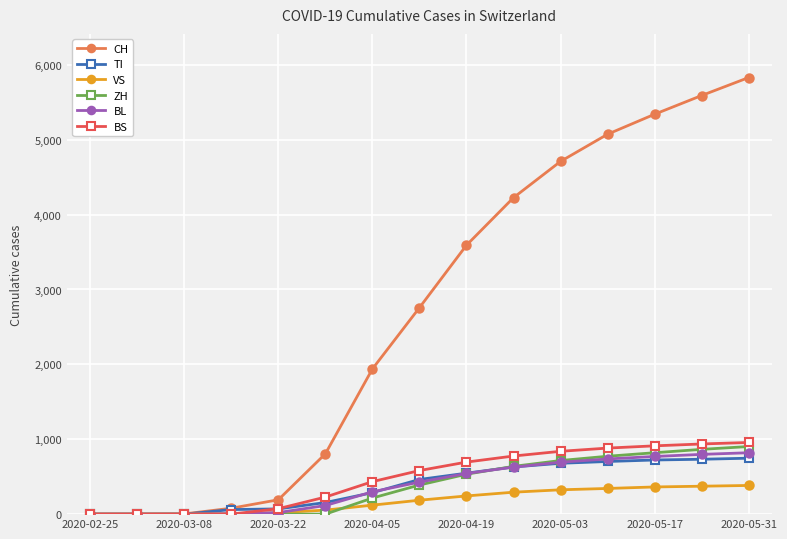

How many lines are shown in the chart?

6